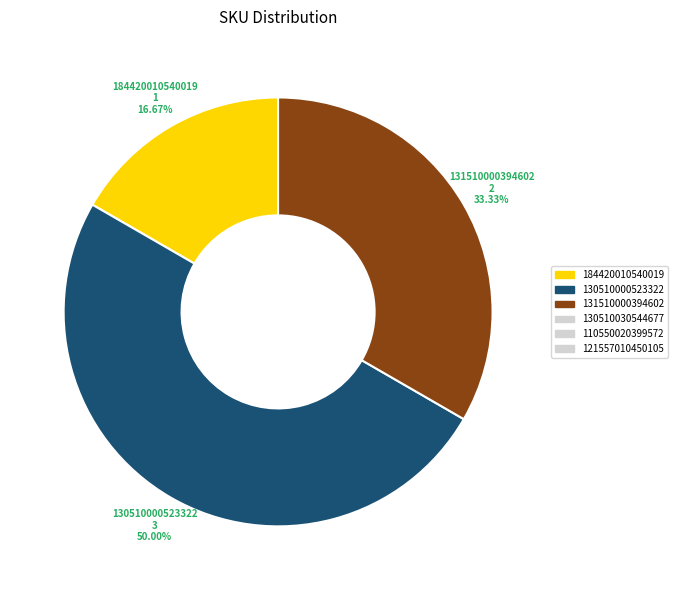

How many segments does this pie chart have?

3